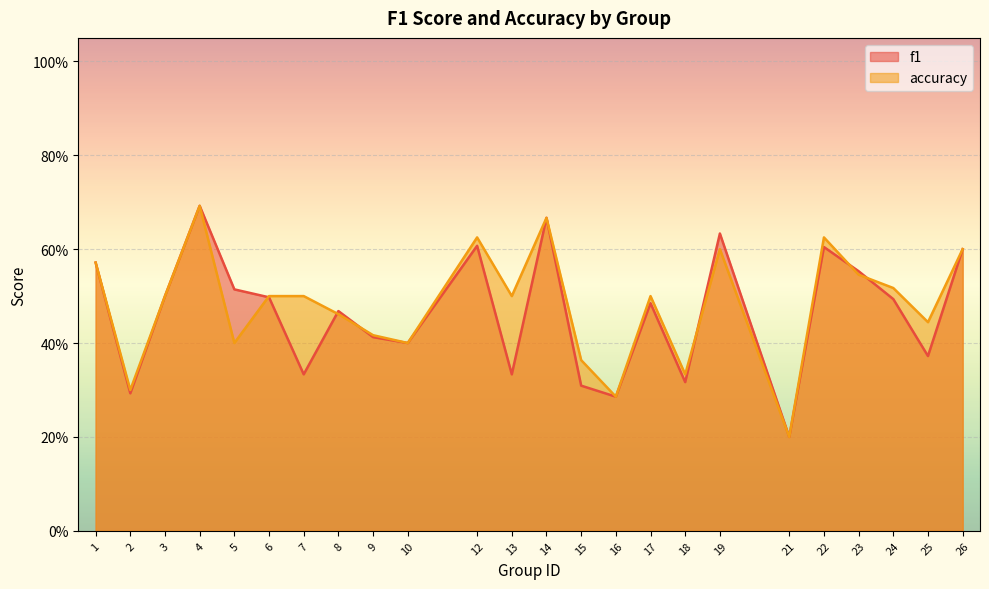

Reading left to right, transcribe all the data shown in this chart.

f1: 0.6	0.3	0.5	0.7	0.5	0.5	0.3	0.5	0.4	0.4	0.6	0.3	0.7	0.3	0.3	0.5	0.3	0.6	0.2	0.6	0.6	0.5	0.4	0.6
accuracy: 0.6	0.3	0.5	0.7	0.4	0.5	0.5	0.5	0.4	0.4	0.6	0.5	0.7	0.4	0.3	0.5	0.3	0.6	0.2	0.6	0.5	0.5	0.4	0.6